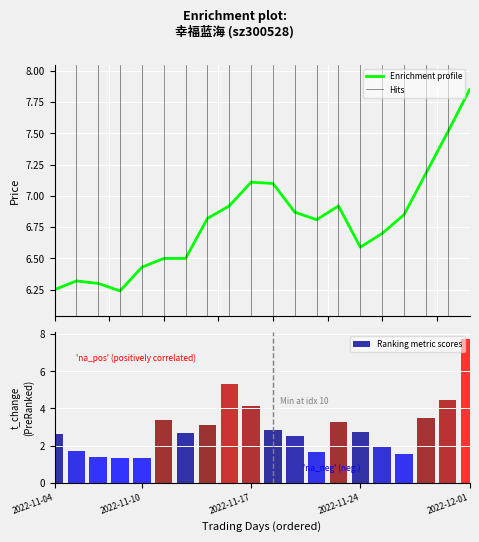

What is the difference between the maximum and minimum values in the Ranking metric scores series?

6.4